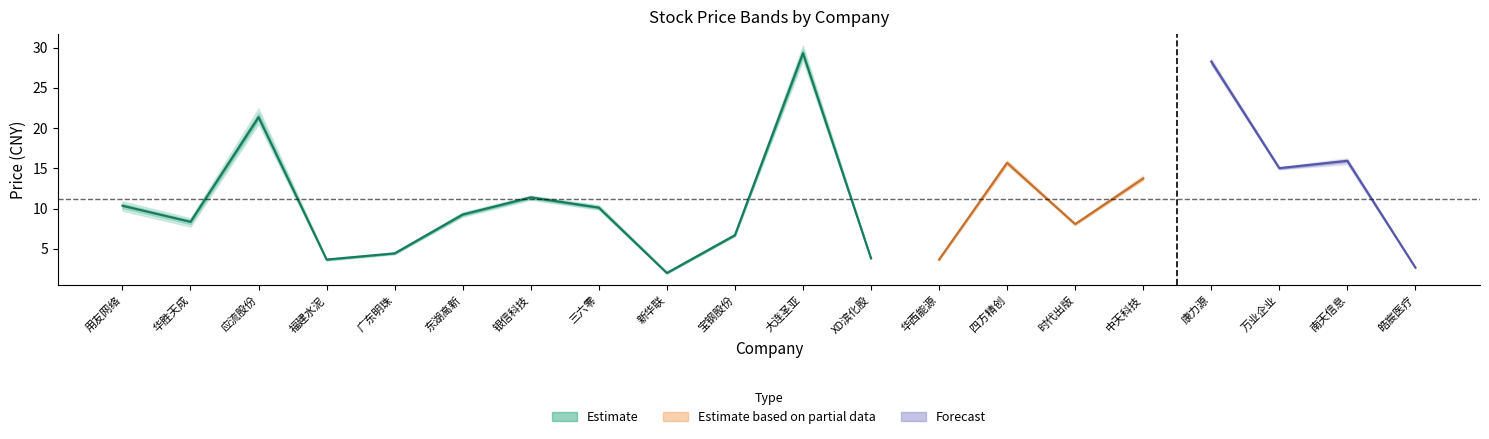

What is the label of the 1st point from the left?

用友网络